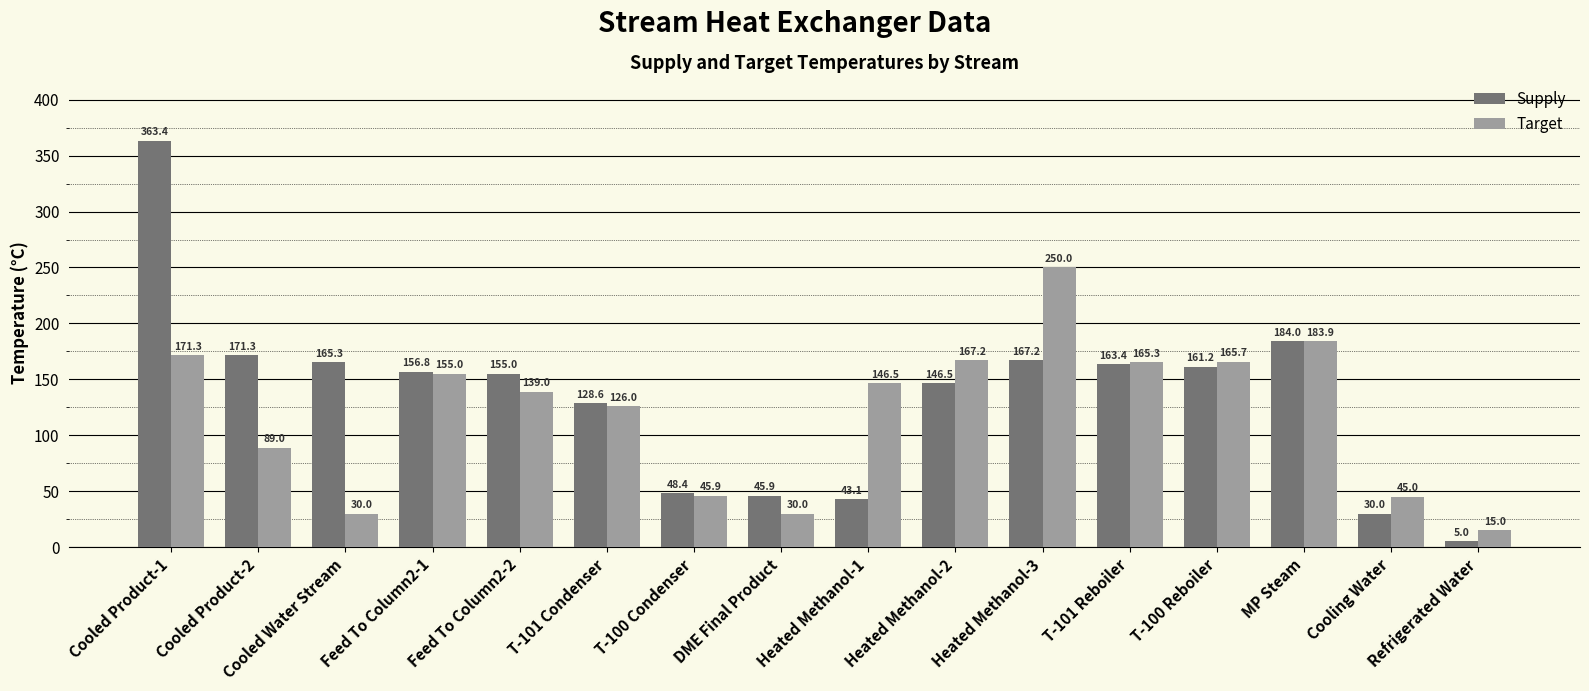

How many values in the Supply series exceed 156?

8